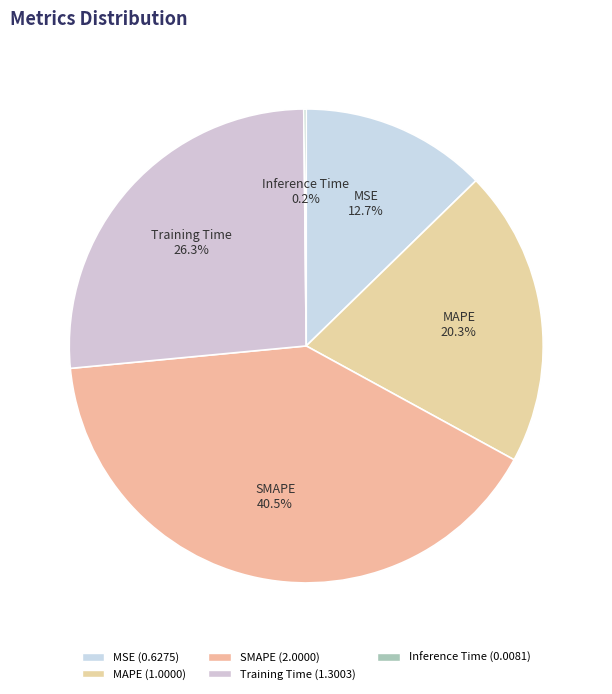

Between SMAPE and Training Time, which is larger?

SMAPE